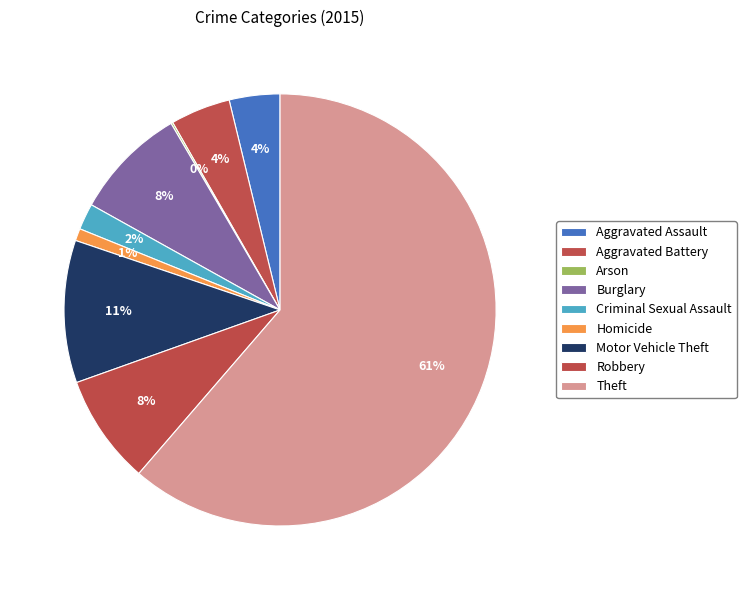

What is the change in value from Criminal Sexual Assault to Homicide?

-15